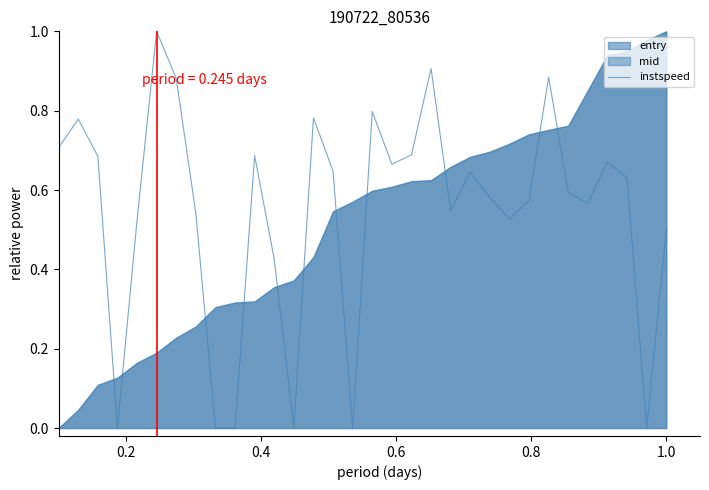

How many positive values are there?

26